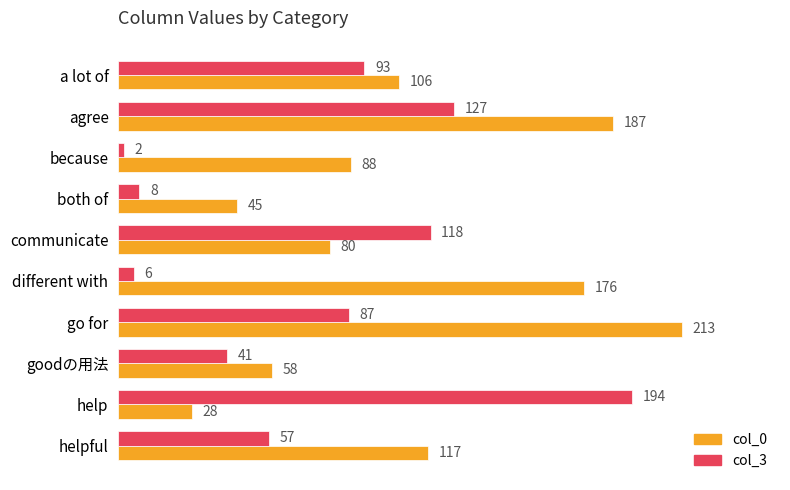

How many data points does each series have?

10